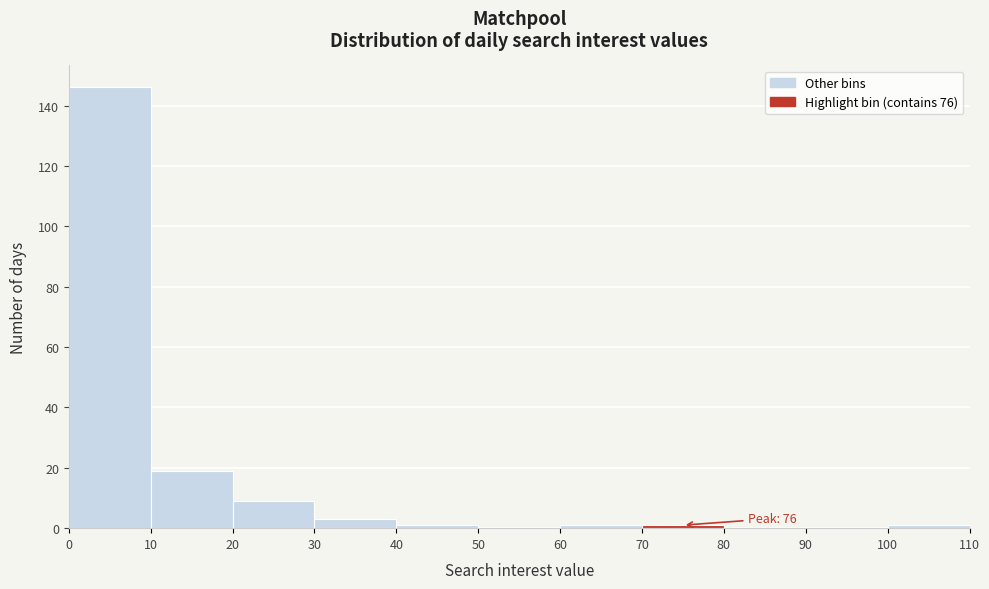

Which range on the x-axis has the tallest bar?

0 to 10